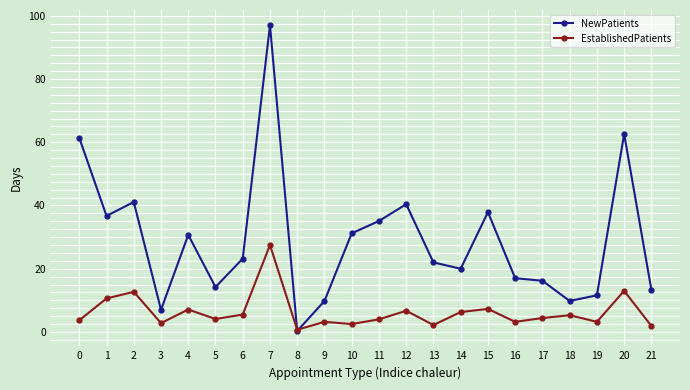

What is the spread (max minus min) of values at 10?

28.7